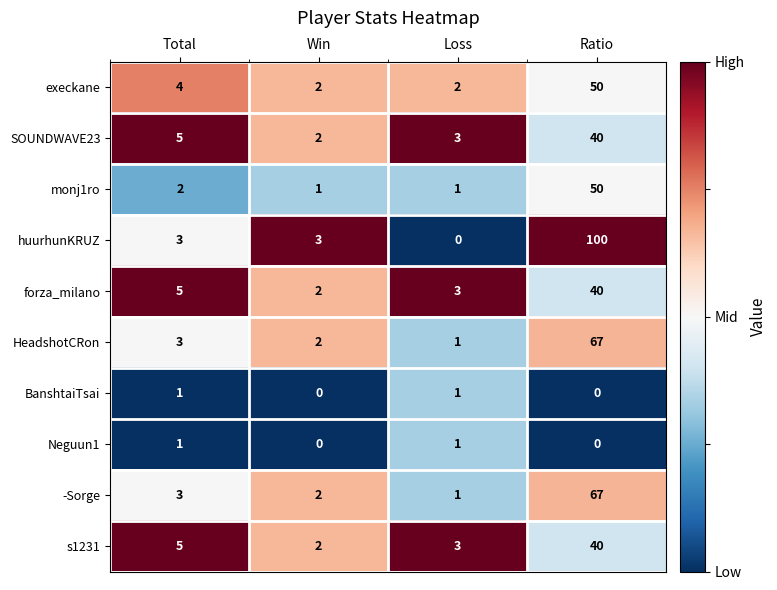

At how many categories does at least one series exceed 0?

4